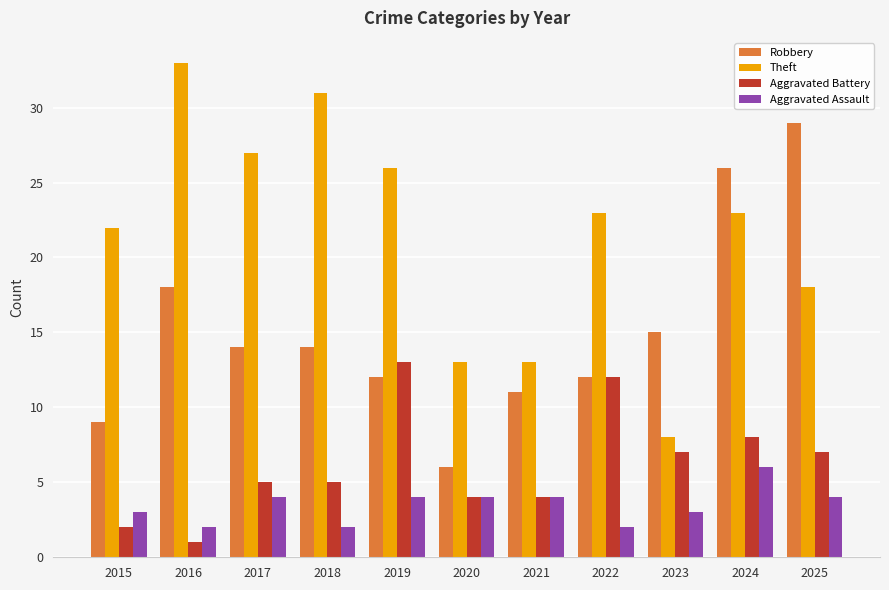

What is the minimum value for Aggravated Assault?

2